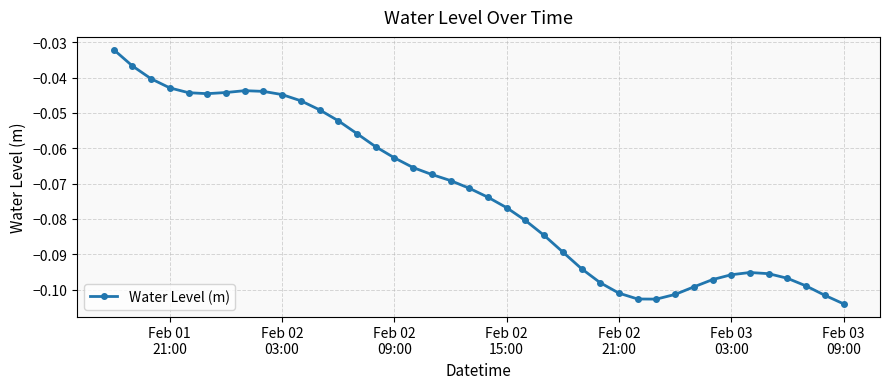

True or false: there are more than 1 points higher than both neighbors.

True